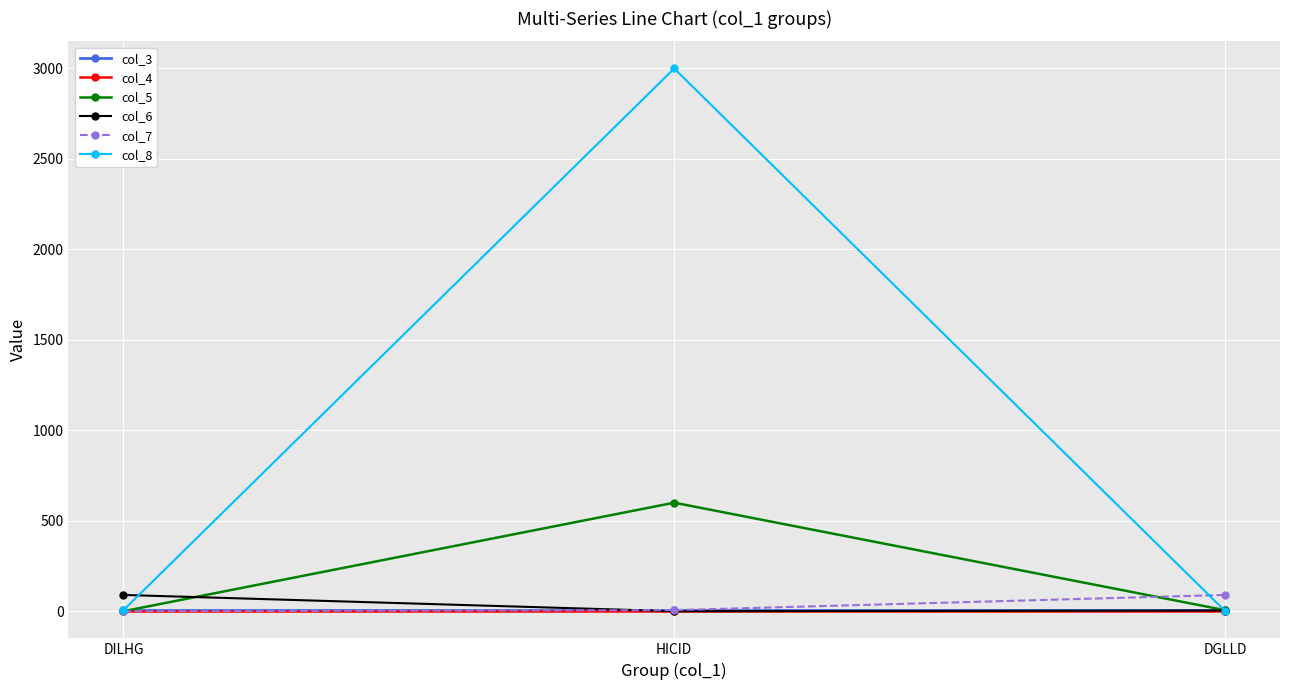

Which series has the widest spread of values?

col_8